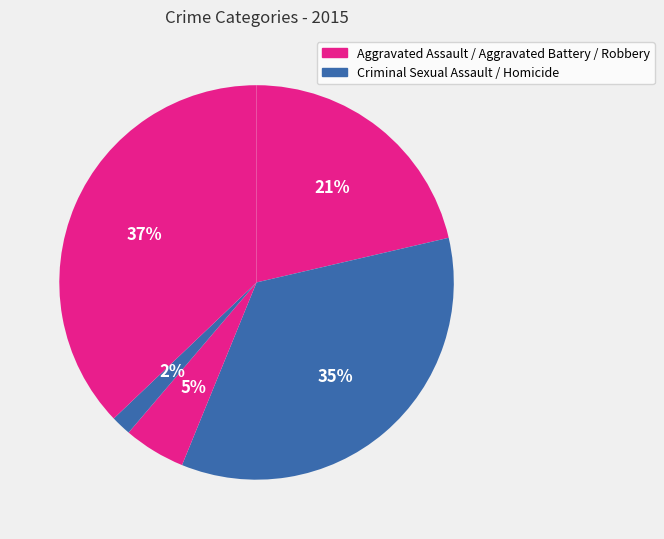

How many segments does this pie chart have?

5